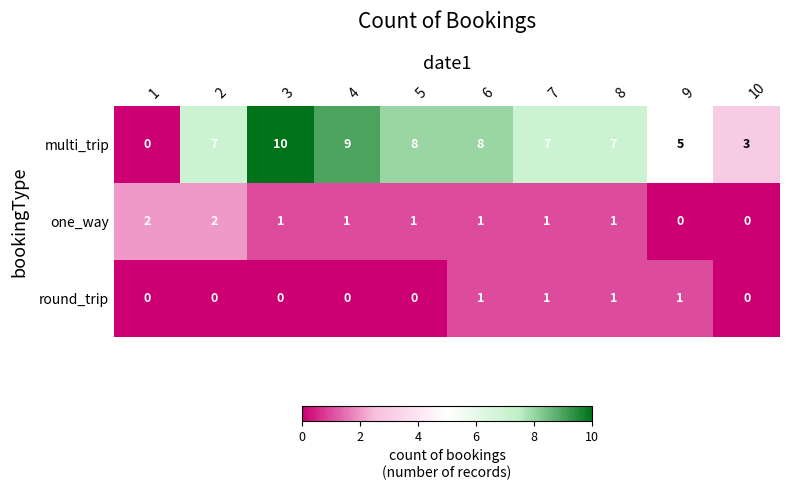

What is the sum of the multi_trip values at 5 and 10?

11